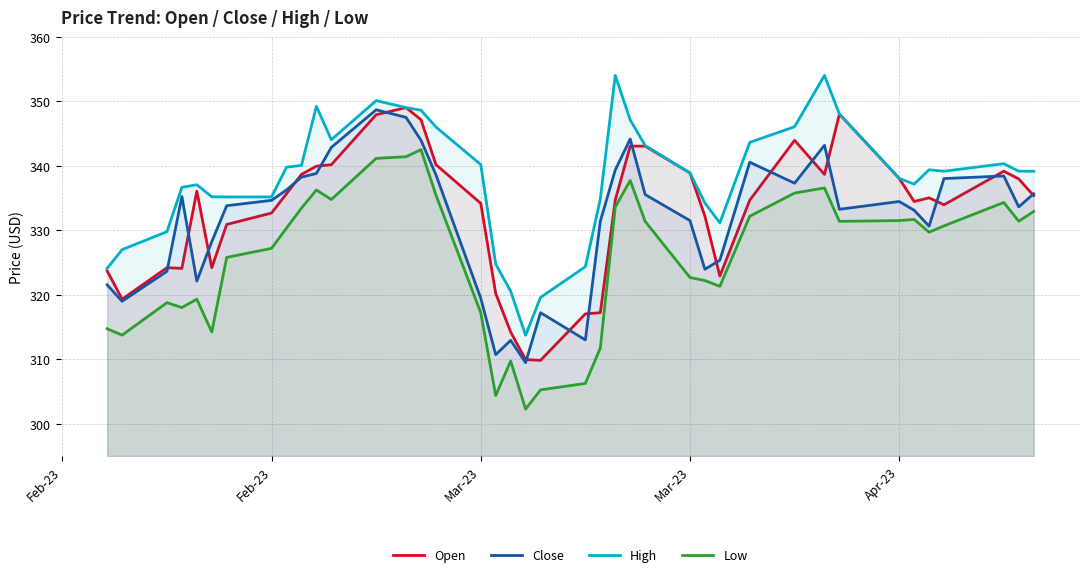

In Open, how many points are higher than both neighbors (excluding endpoints)?

7